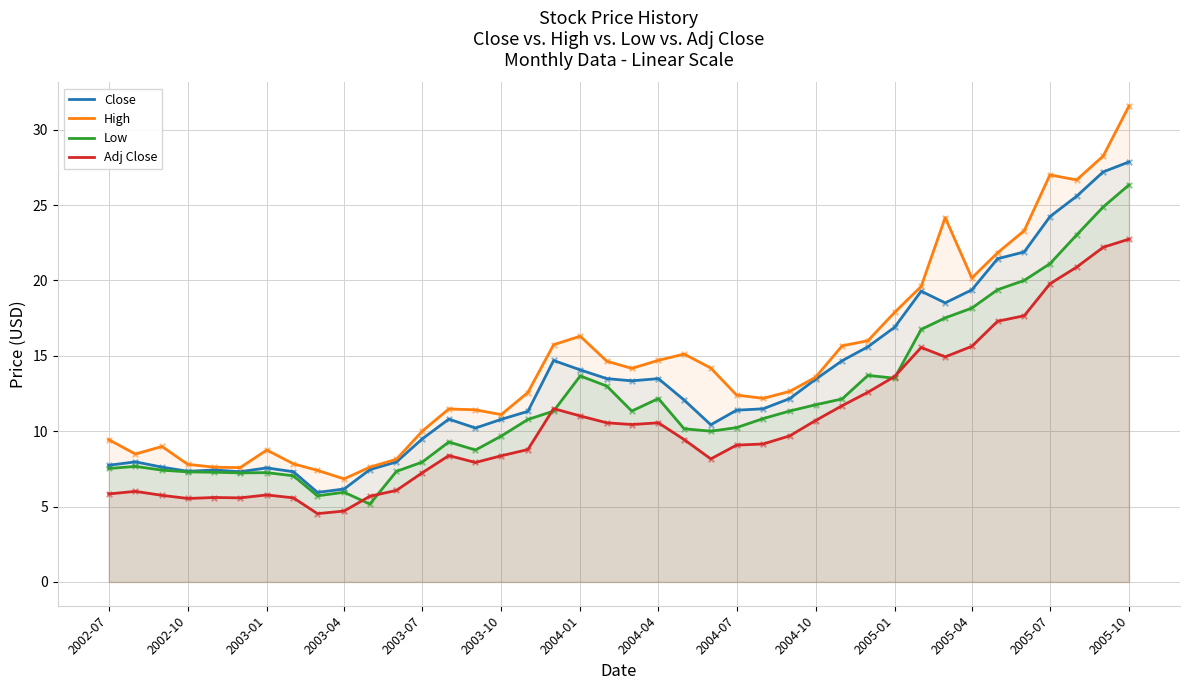

Which series reaches the minimum Y coordinate?

Adj Close